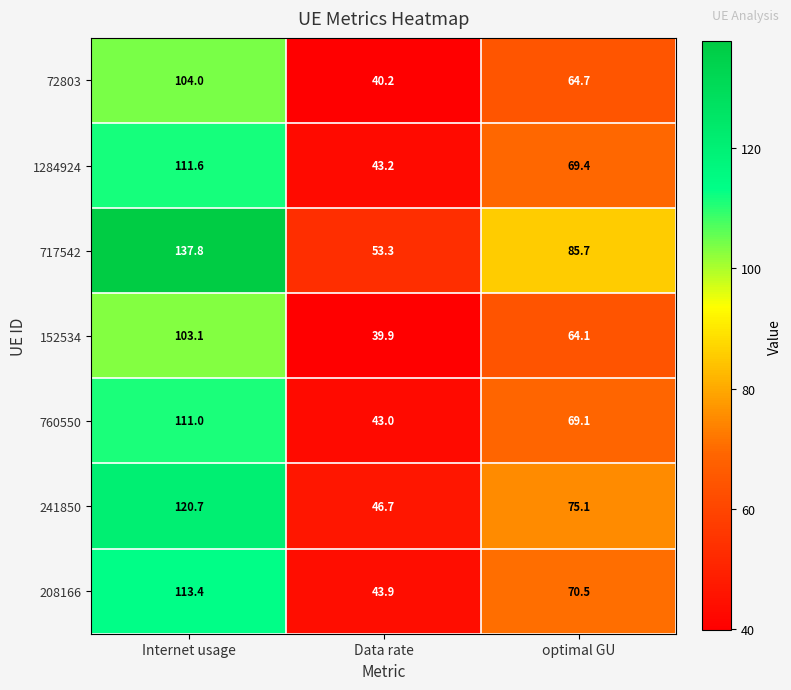

What is the maximum value shown in the chart?

137.8